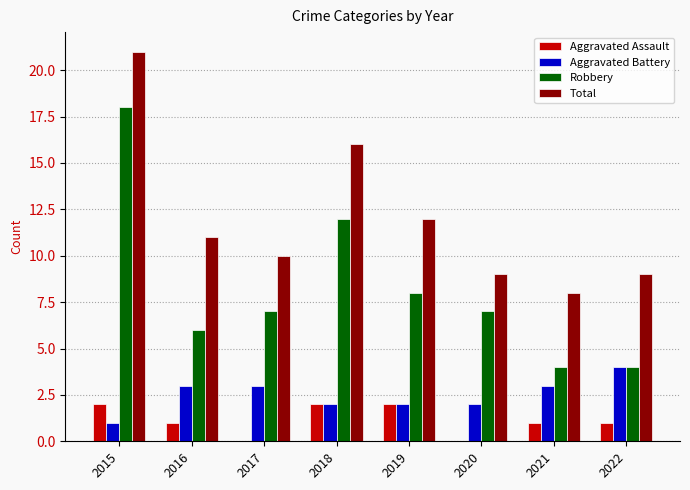

Between 2016 and 2021, which series saw the biggest shift?

Total